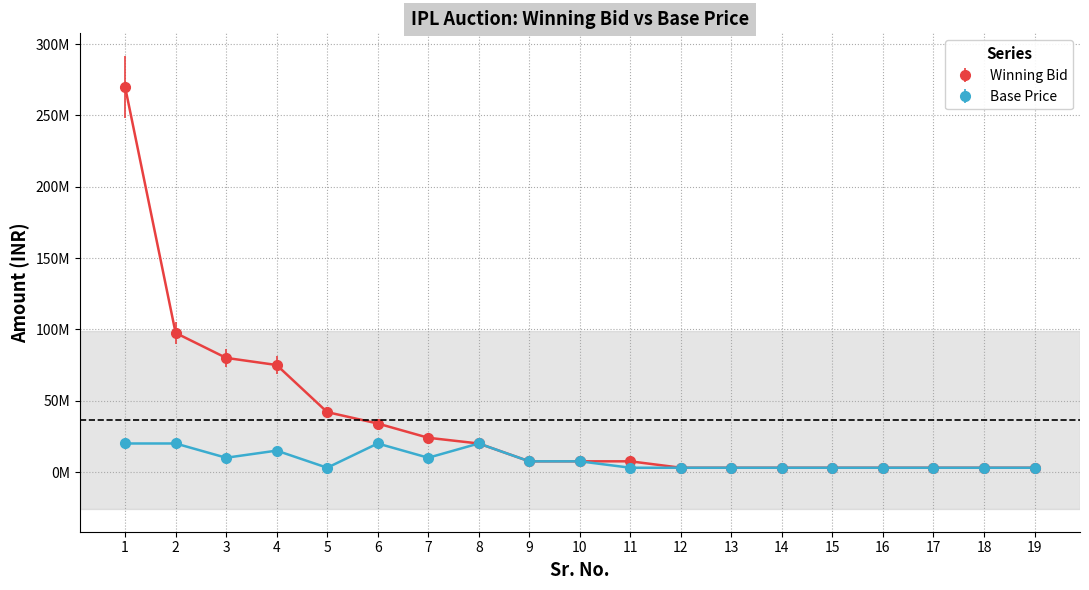

List the series in order of their overall mean, lowest first.

Base Price, Winning Bid